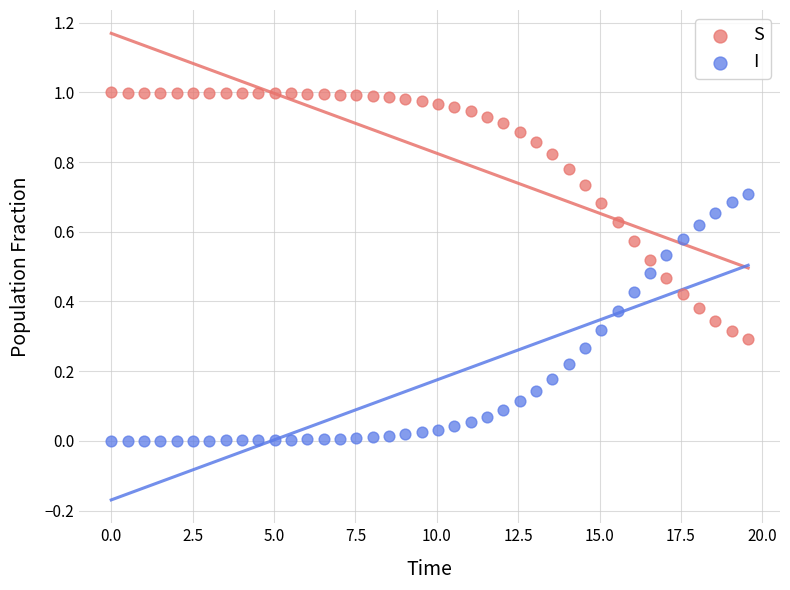

What is the X range (max minus min) for the scatter plot?

19.6